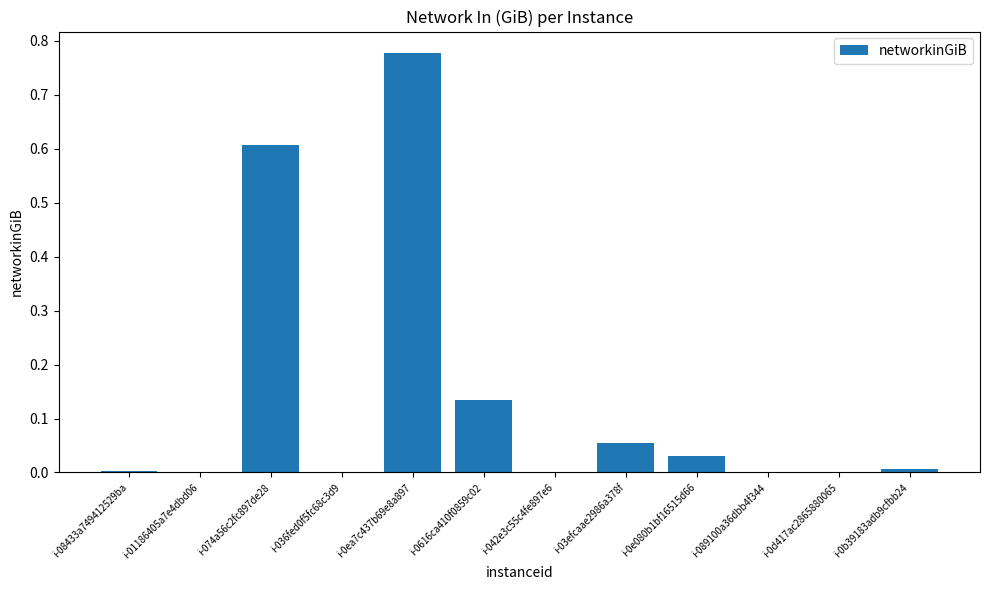

Count the number of categories in the chart.

12